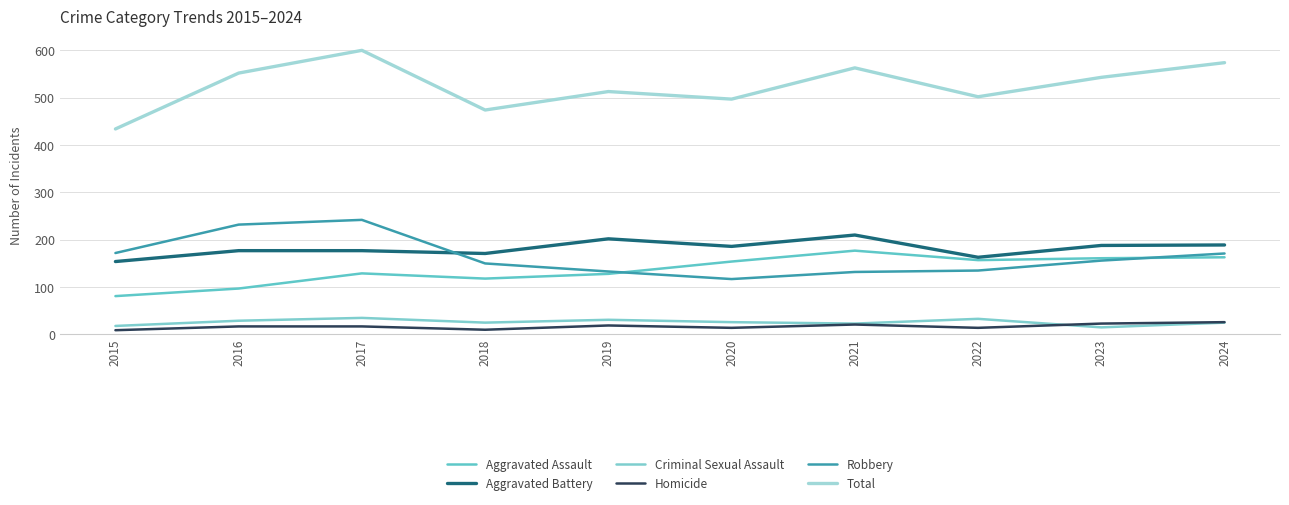

Reading right to left, extract all data points from this chart.

Aggravated Assault: 163	161	157	177	154	128	118	129	97	81
Aggravated Battery: 189	188	163	210	186	202	171	177	177	154
Criminal Sexual Assault: 25	15	33	23	26	31	25	35	29	18
Homicide: 26	23	14	21	14	19	10	17	17	9
Robbery: 171	156	135	132	117	133	150	242	232	172
Total: 574	543	502	563	497	513	474	600	552	434